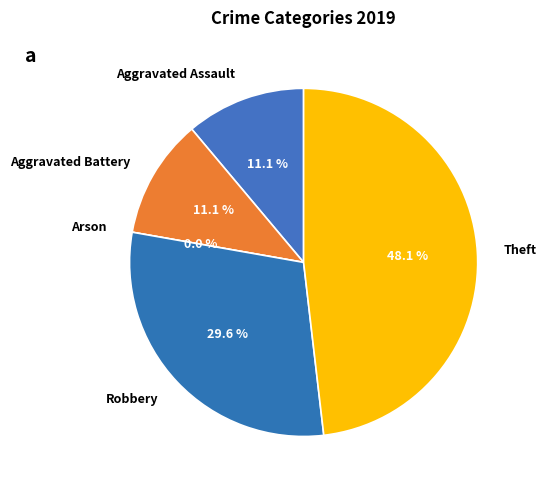

Do Robbery and Aggravated Battery together represent more than half of the pie?

No